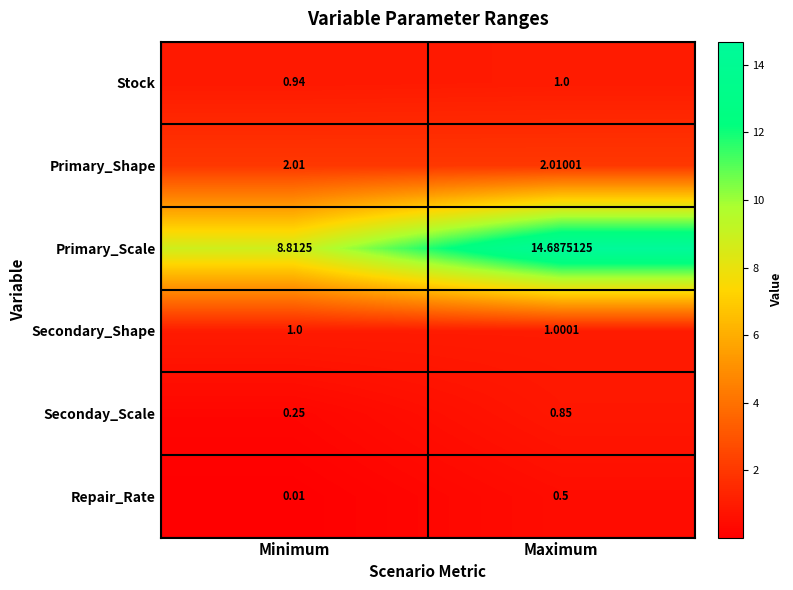

Is the value of Seconday_Scale at Maximum greater than the value of Primary_Scale at Maximum?

No